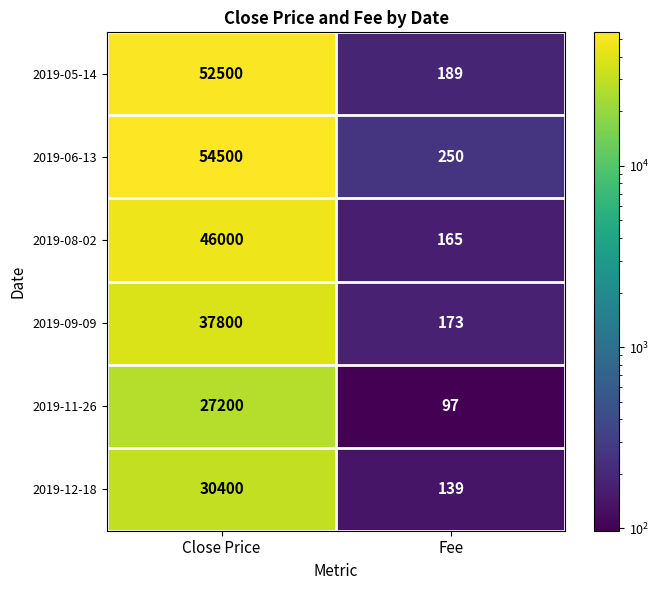

List the series in order of their peak value, highest first.

2019-06-13, 2019-05-14, 2019-08-02, 2019-09-09, 2019-12-18, 2019-11-26